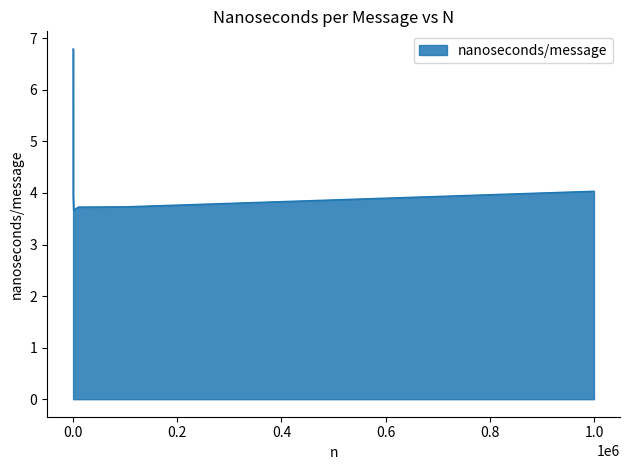

Reading right to left, transcribe all the data shown in this chart.

4.0	3.7	3.7	3.7	3.9	6.8